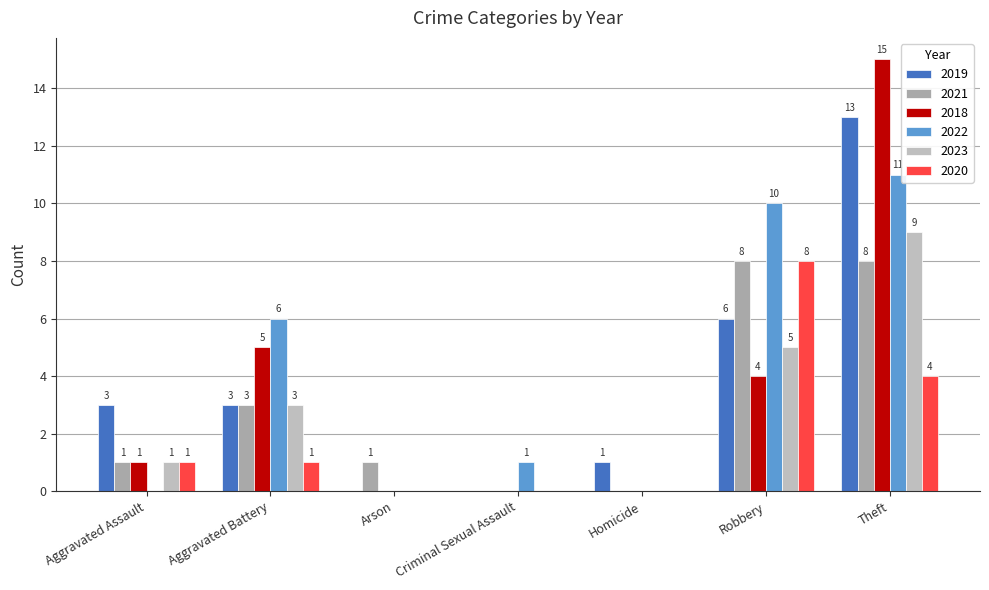

At which category is the sum across all series the highest?

Theft